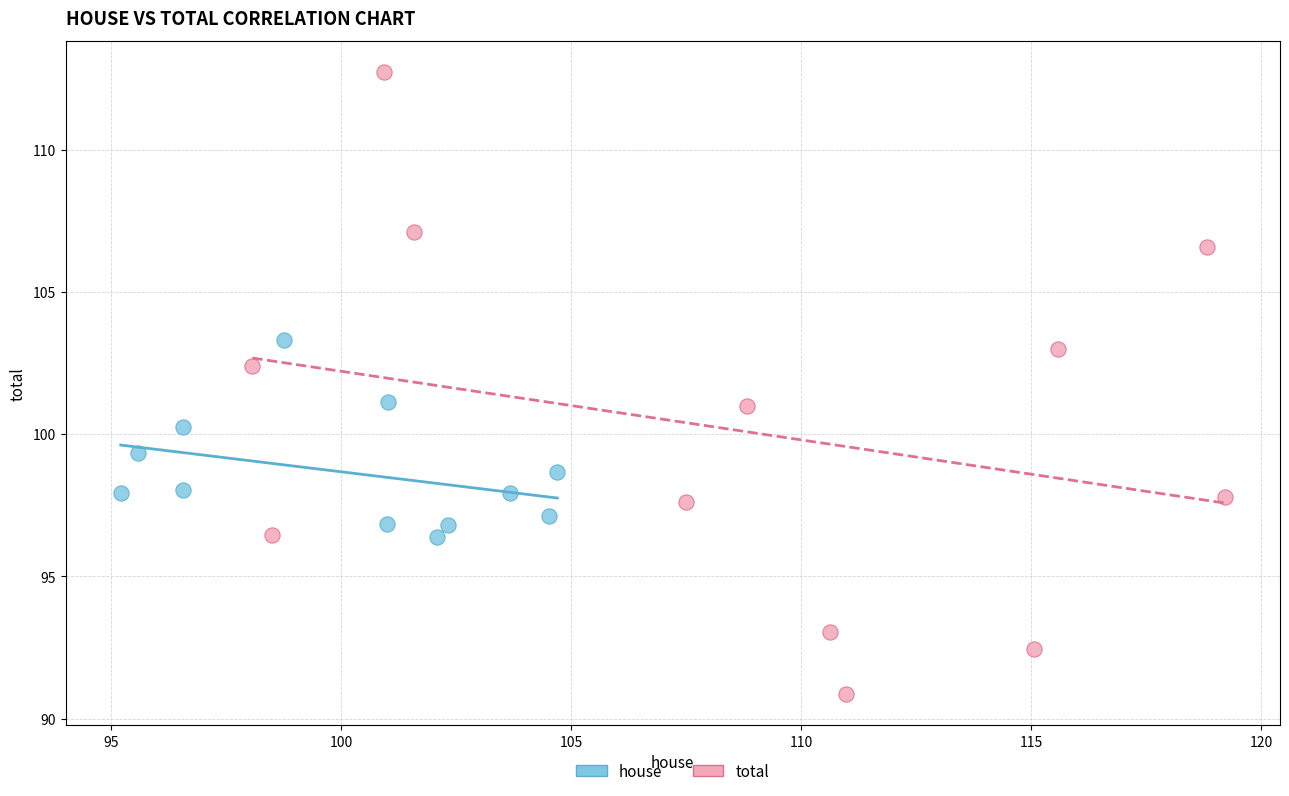

Which series has the largest Y range (max minus min)?

total